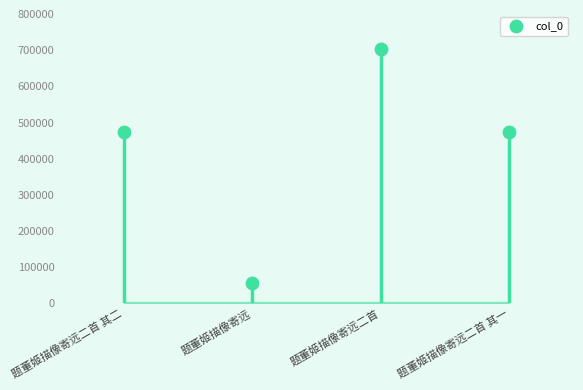

What is the range of Y values (max minus min)?

644645